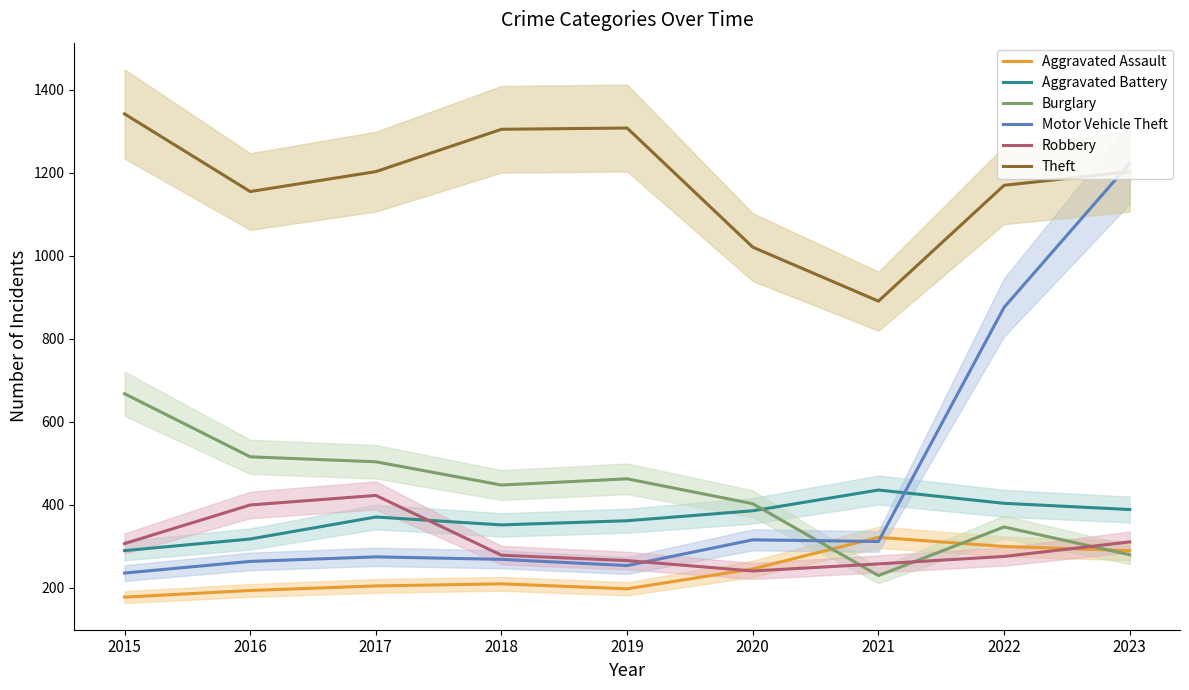

What is the maximum value shown in the chart?

1342